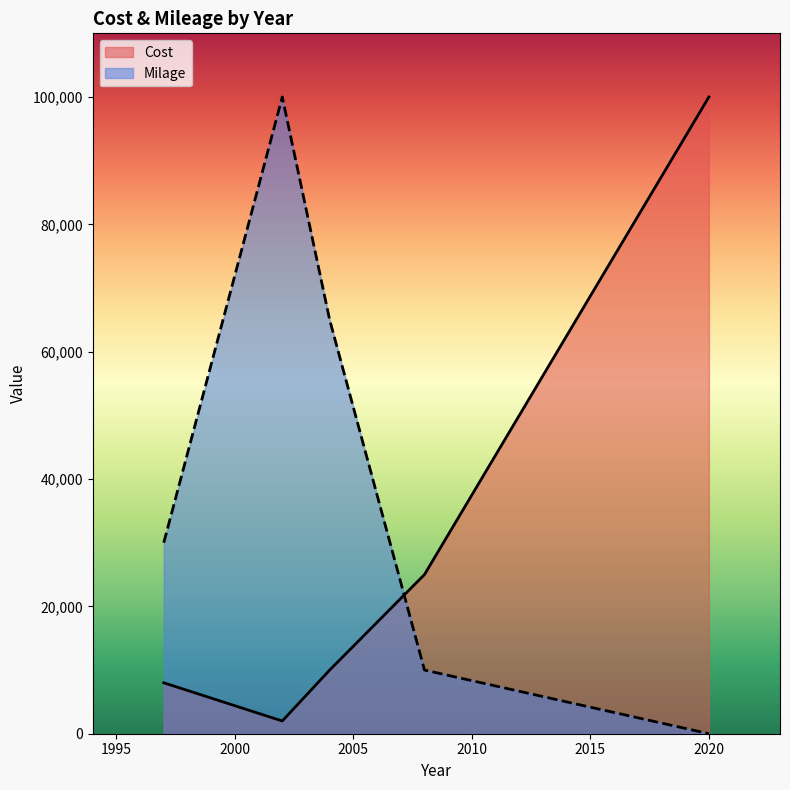

How many data points in Milage are above 30000?

2